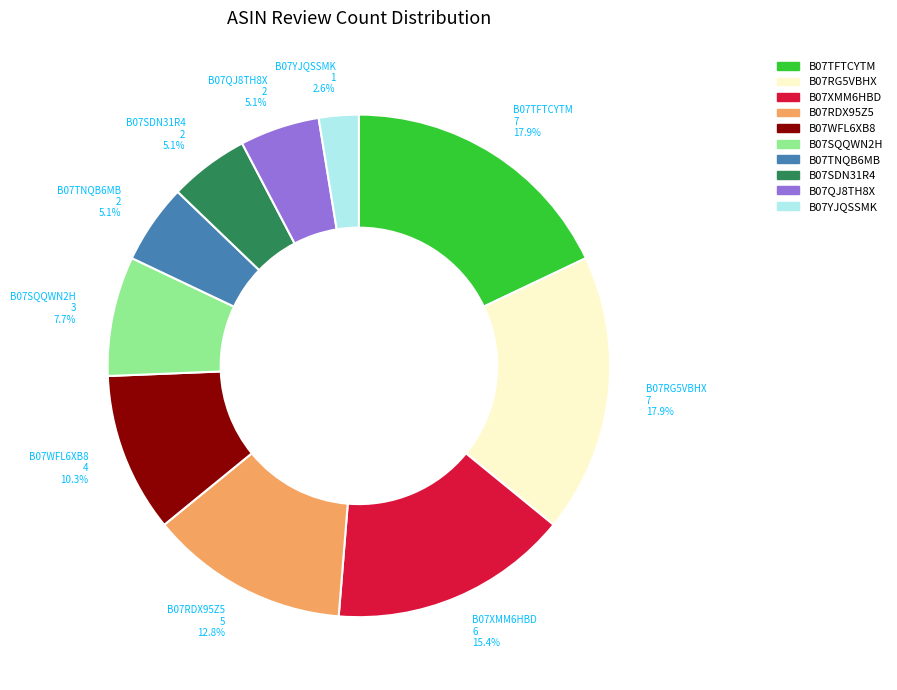

Is there a majority slice in this chart?

No